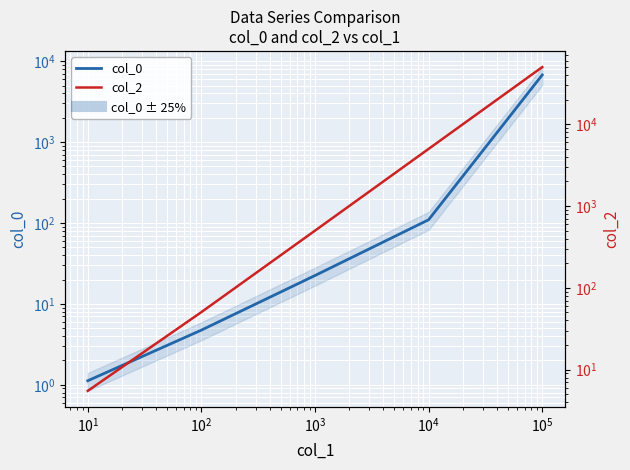

Which series has the widest spread of values?

col_2